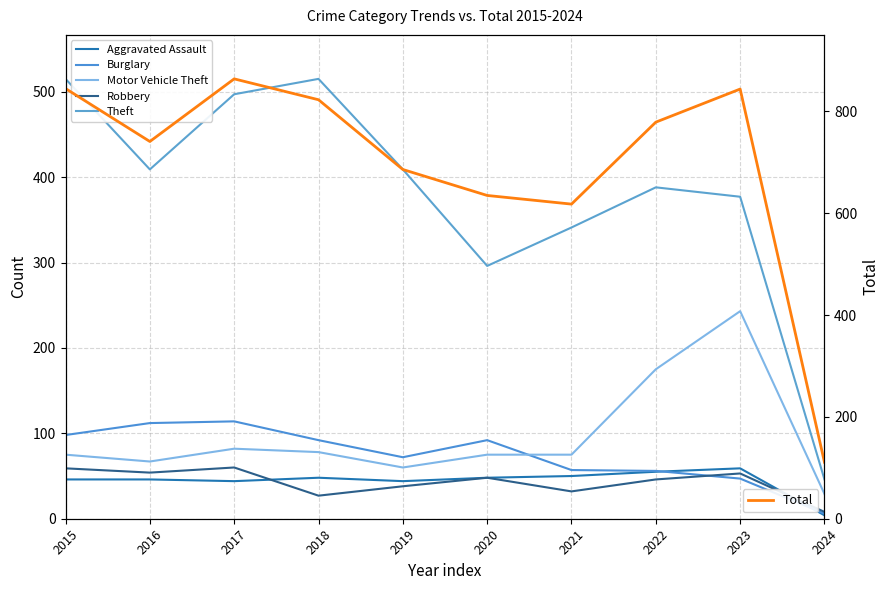

What is the minimum value shown in the chart?

4